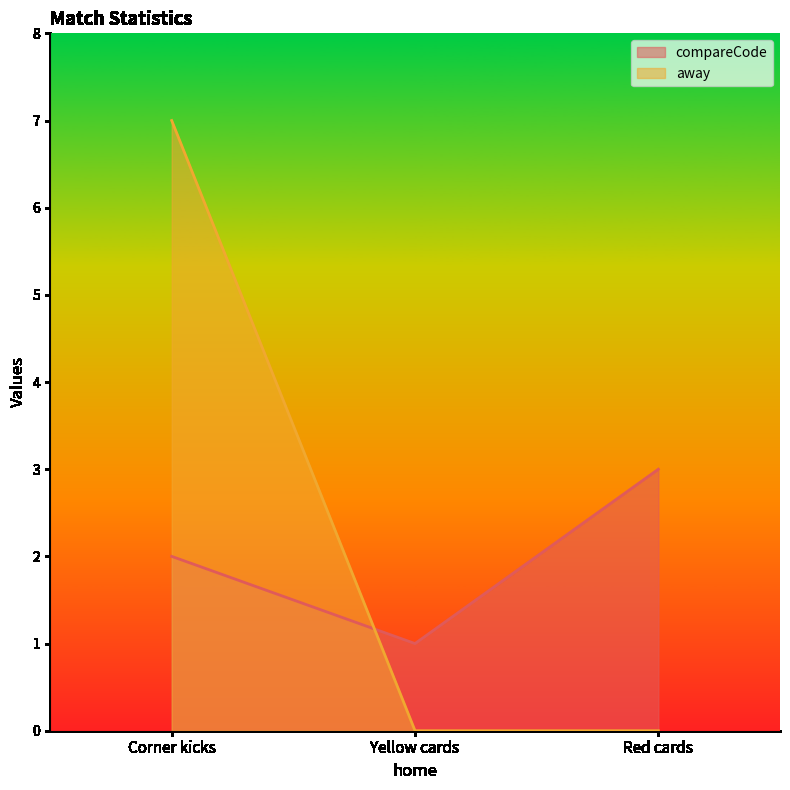

Rank the series at Corner kicks from highest to lowest value.

away, compareCode